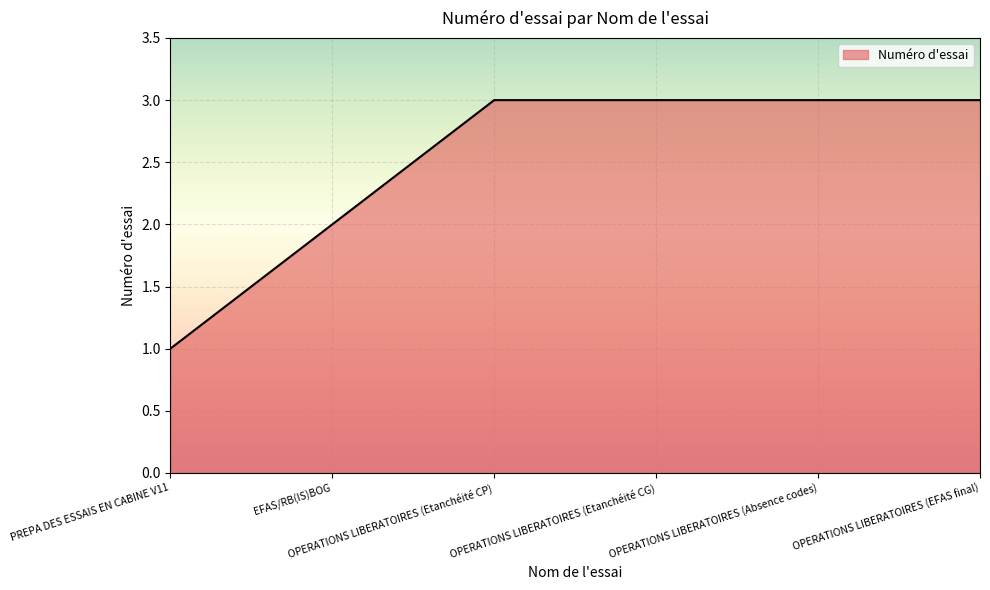

How many lines are shown in the chart?

1